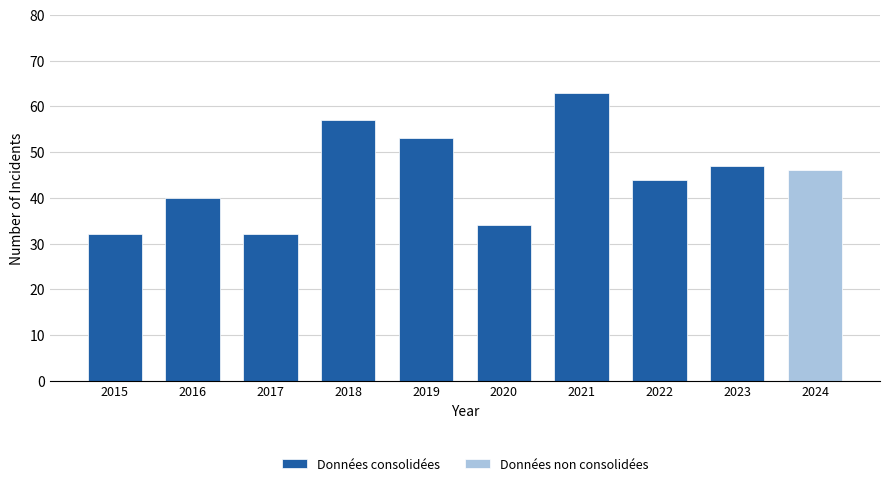

Which label corresponds to the smallest value in the chart?

2017